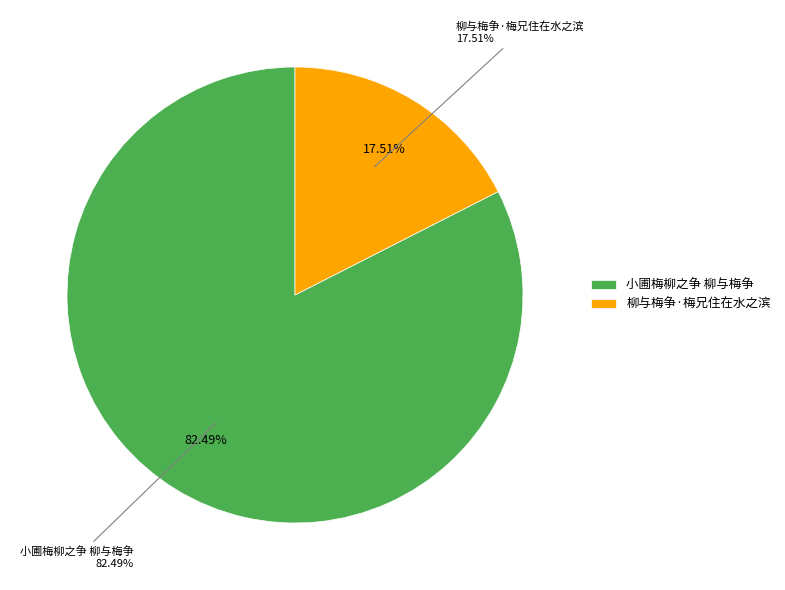

Which slice represents more than half of the pie?

小圃梅柳之争 柳与梅争